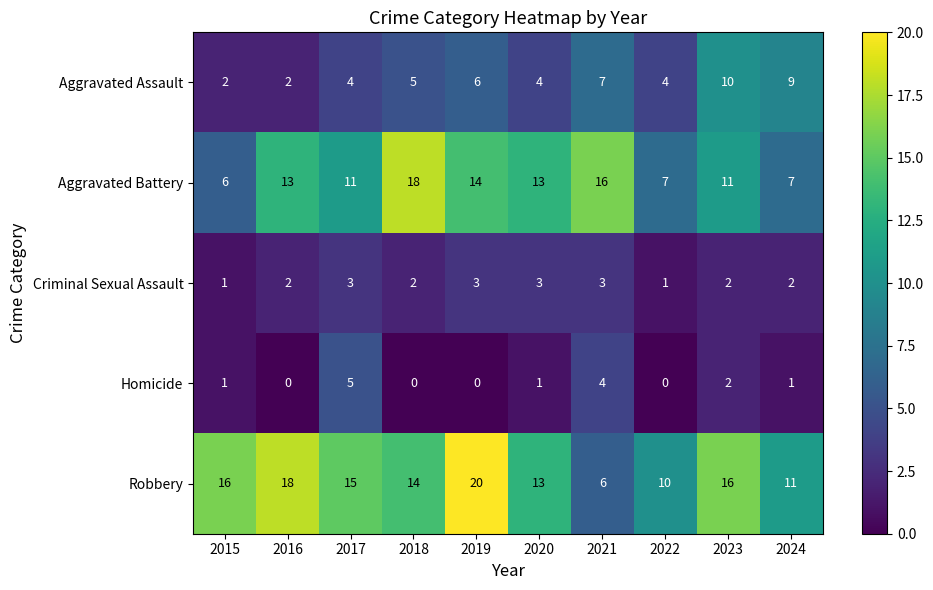

What is the sum of the Homicide values at 2021 and 2024?

5